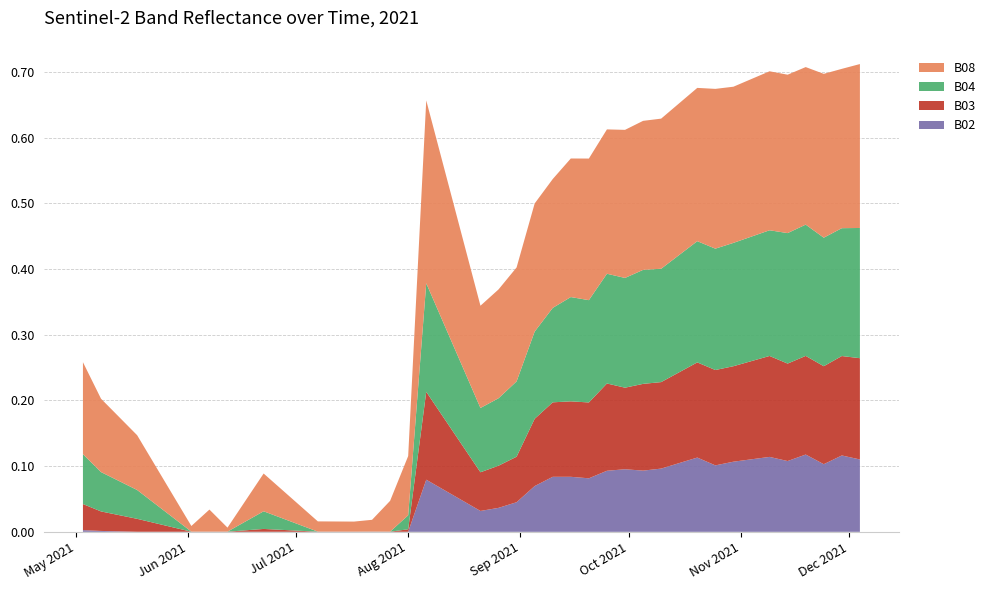

Reading left to right, transcribe all the data shown in this chart.

B02: 0.0	0.0	0.0	0.0	0.0	0.0	0.0	0.0	0.0	0.0	0.0	0.0	0.0	0.0	0.0	0.1	0.1	0.0	0.0	0.0	0.0	0.1	0.1	0.1	0.1	0.1	0.1	0.1	0.1	0.1	0.1	0.1	0.1	0.1	0.1	0.1	0.1	0.1	0.1	0.1
B03: 0.0	0.0	0.0	0.0	0.0	0.0	0.0	0.0	0.0	0.0	0.0	0.0	0.0	0.0	0.0	0.1	0.1	0.1	0.1	0.1	0.1	0.1	0.1	0.1	0.1	0.1	0.1	0.1	0.1	0.1	0.1	0.1	0.1	0.1	0.2	0.1	0.2	0.1	0.2	0.2
B04: 0.1	0.1	0.0	0.0	0.0	0.0	0.0	0.0	0.0	0.0	0.0	0.0	0.0	0.0	0.0	0.2	0.1	0.1	0.1	0.1	0.1	0.1	0.1	0.2	0.2	0.2	0.2	0.2	0.2	0.2	0.2	0.2	0.2	0.2	0.2	0.2	0.2	0.2	0.2	0.2
B08: 0.1	0.1	0.1	0.1	0.0	0.0	0.0	0.0	0.0	0.1	0.0	0.0	0.0	0.0	0.1	0.3	0.2	0.2	0.2	0.2	0.2	0.2	0.2	0.2	0.2	0.2	0.2	0.2	0.2	0.2	0.2	0.2	0.2	0.2	0.2	0.2	0.2	0.2	0.2	0.2